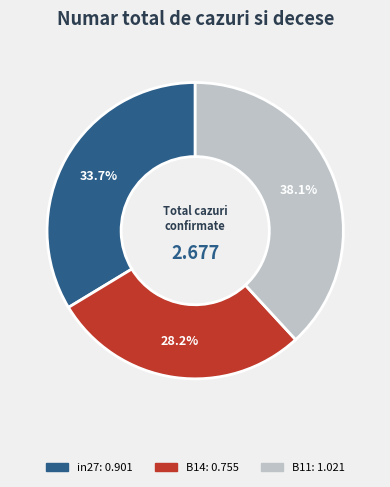

True or false: in27 accounts for 34% of the total.

True